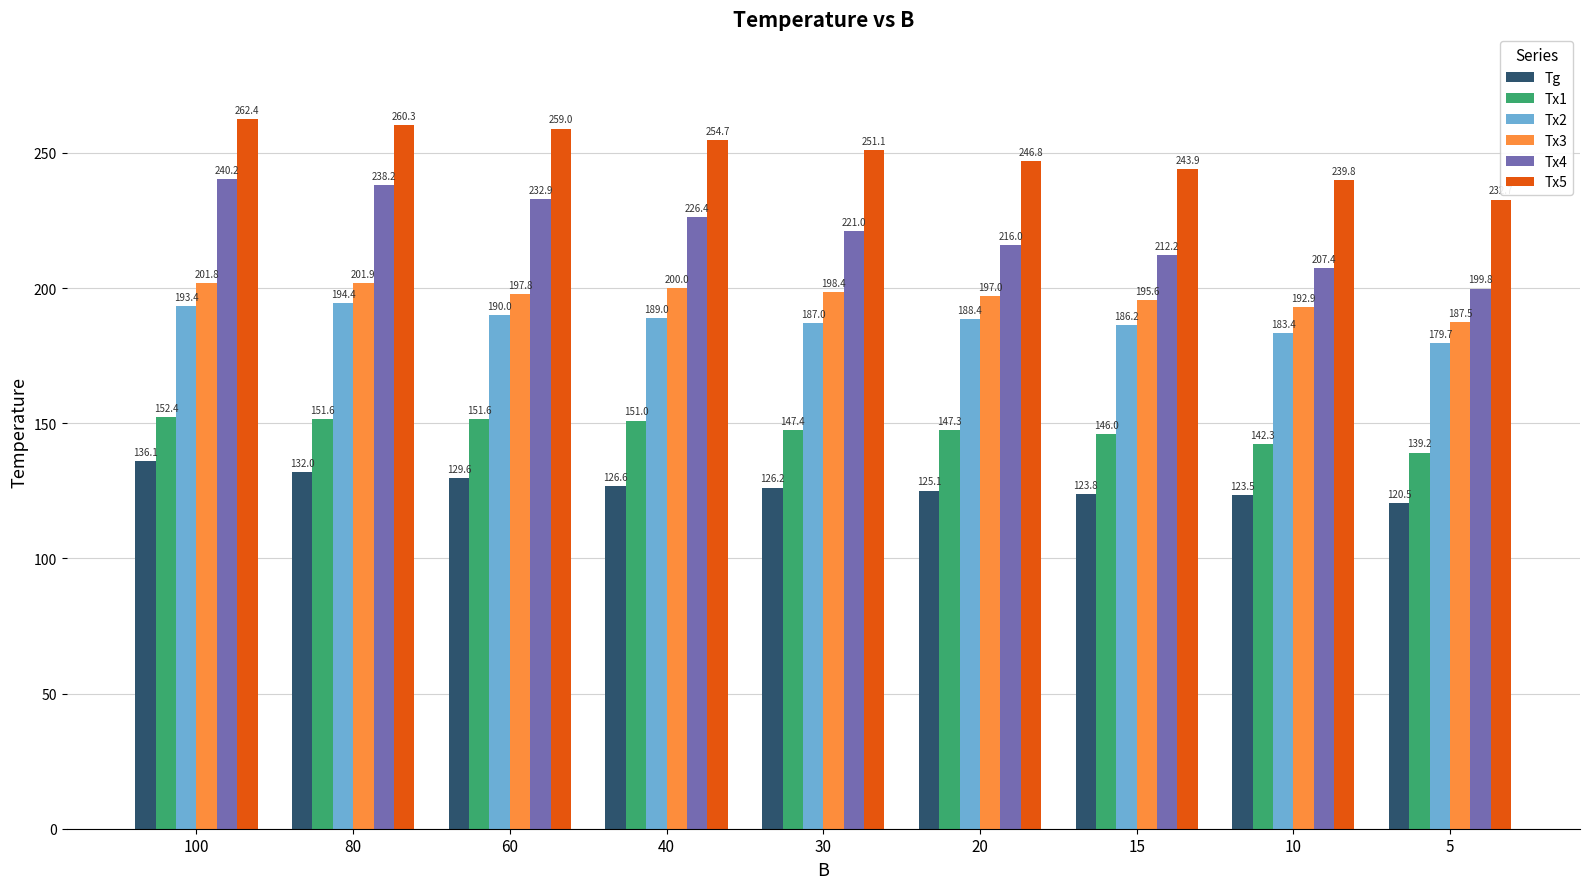

Which series changed the most between 60 and 20?

Tx4